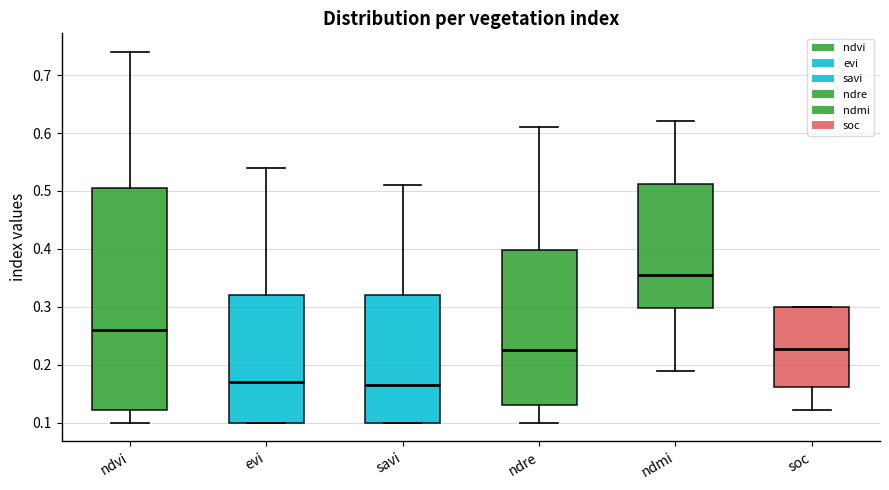

Which box is the tallest, from its lower edge to its upper edge?

ndvi